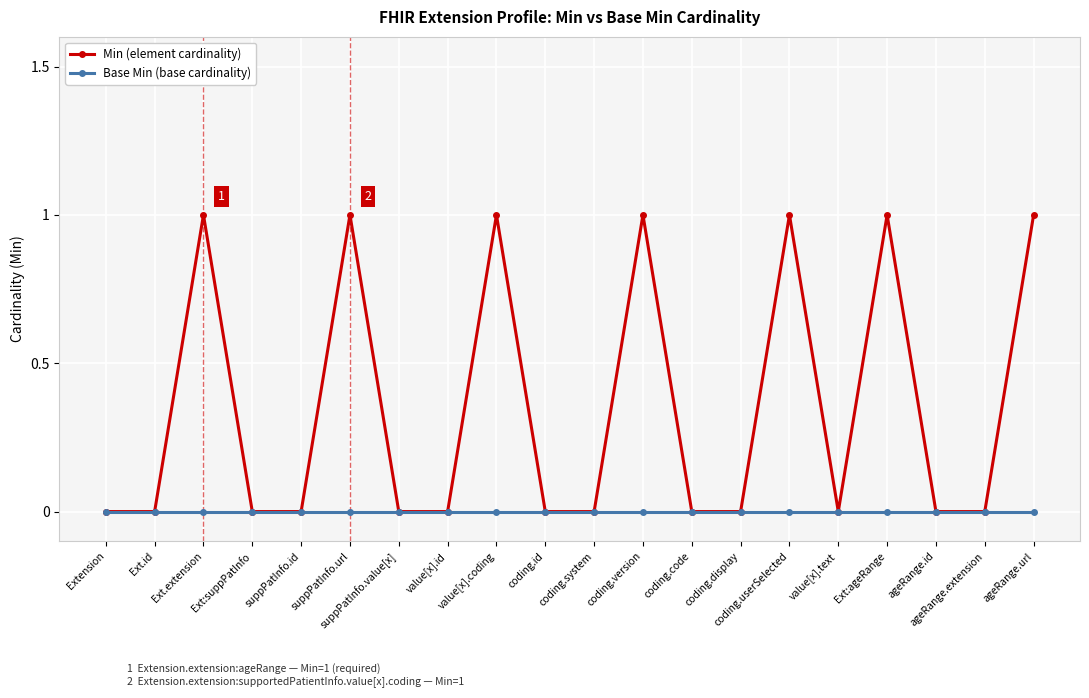

Reading right to left, transcribe all the data shown in this chart.

Min (element cardinality): 1	0	0	1	0	1	0	0	1	0	0	1	0	0	1	0	0	1	0	0
Base Min (base cardinality): 0	0	0	0	0	0	0	0	0	0	0	0	0	0	0	0	0	0	0	0